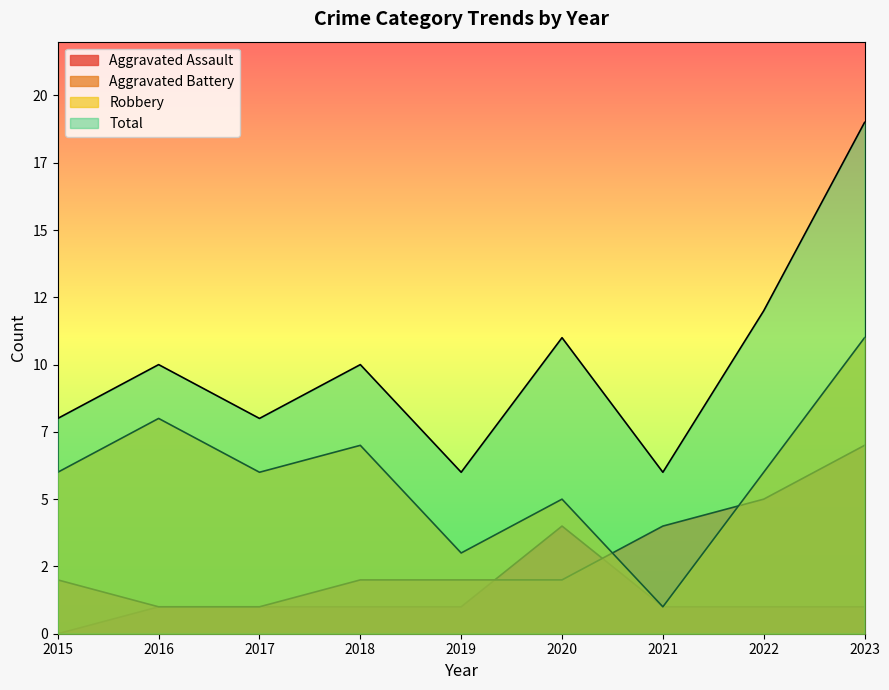

True or false: Total and Robbery cross at least once.

False